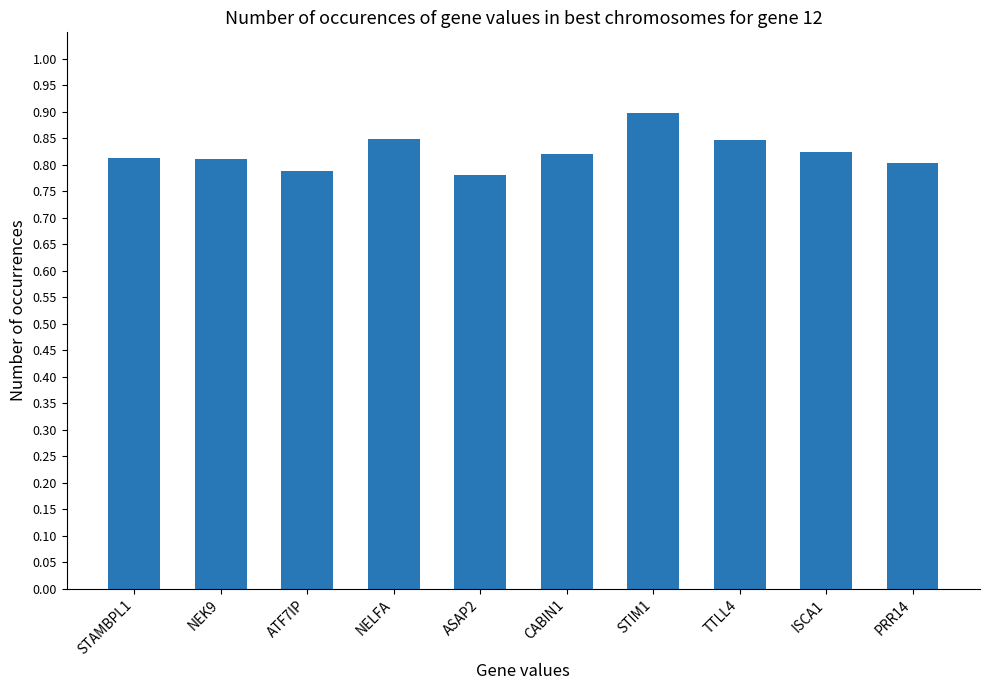

Count the number of categories in the chart.

10